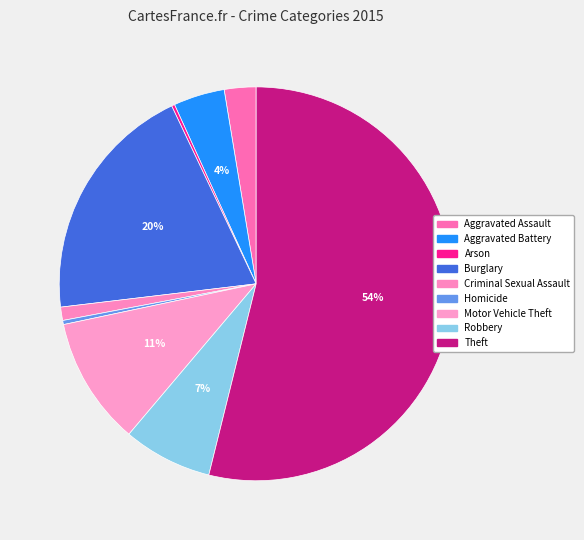

Which category accounts for the majority?

Theft